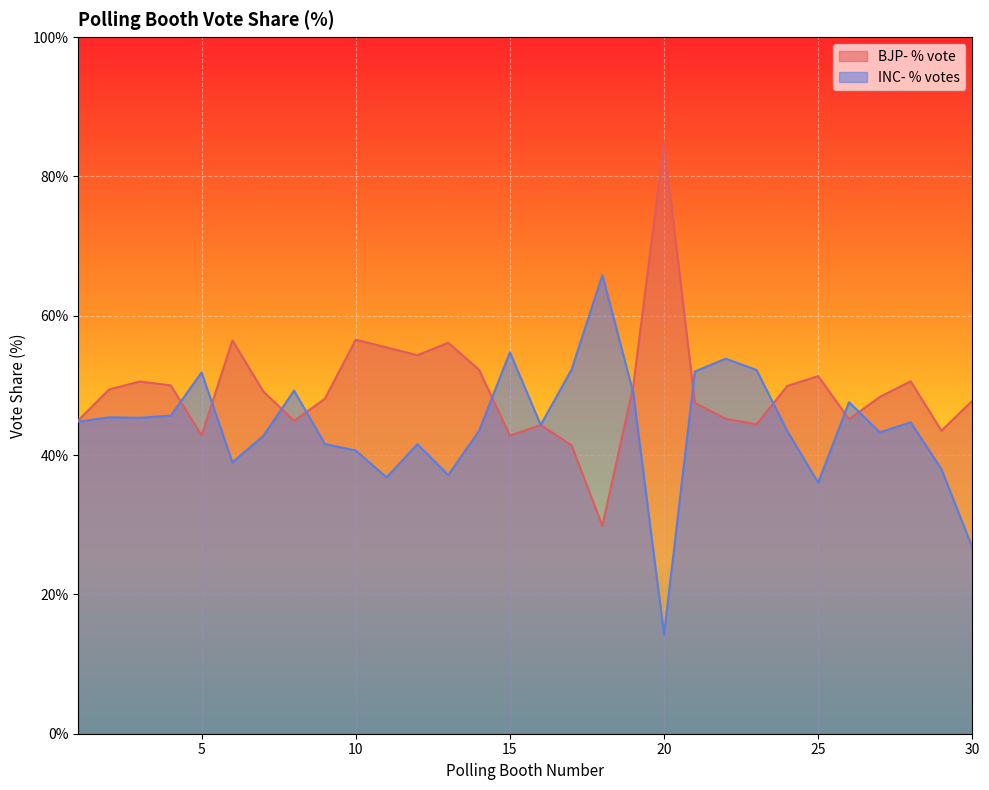

At which label is INC- % votes closest to 40?

10